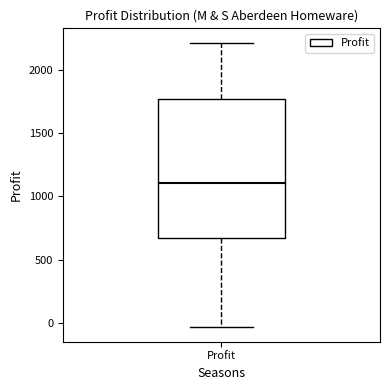

Read this box plot against the y-axis: the position of the median line, the range covered by the box, and the ends of both whiskers. The values are not printed on the chart, so give them approximately, as read against the axis.

median 1100, box 650 to 1750, whiskers -50 to 2200